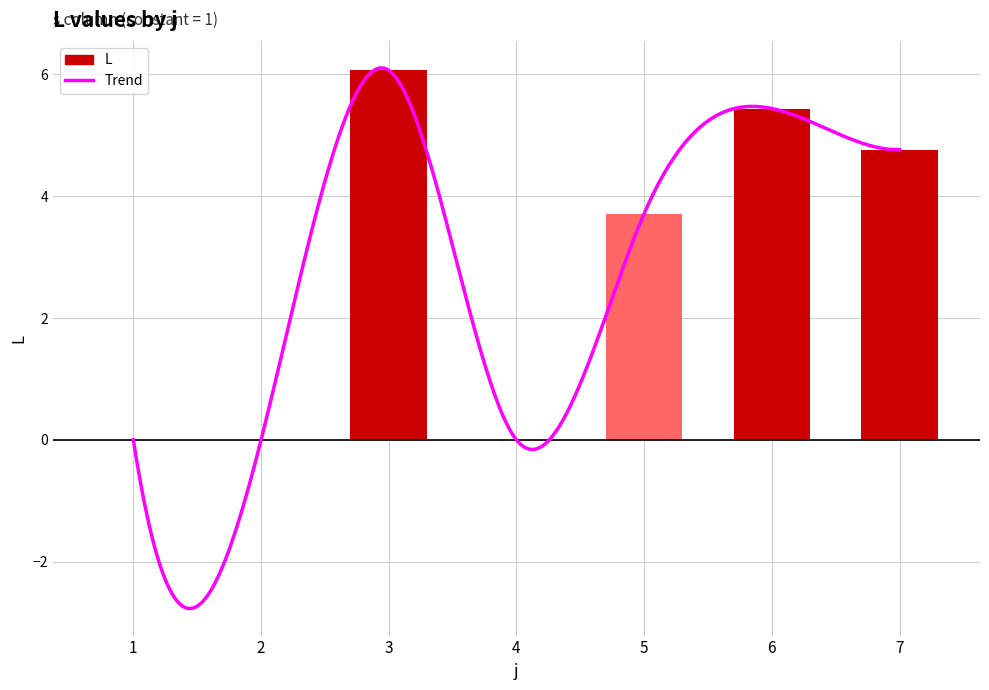

What value does the data have at 7?

4.8